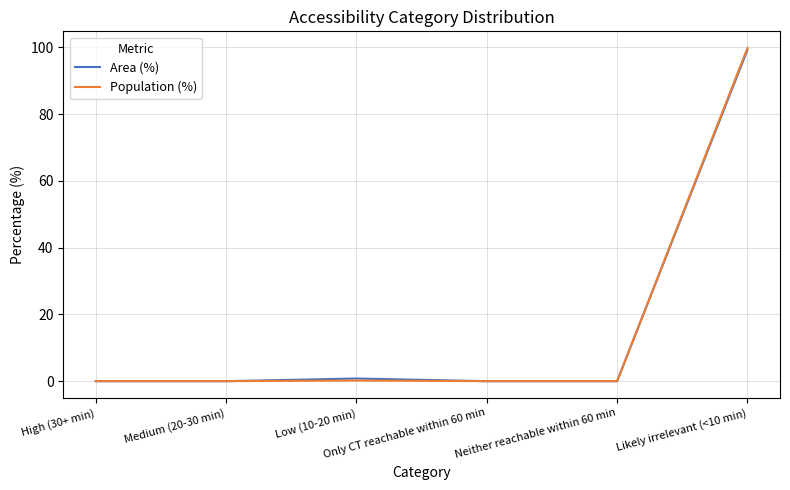

The Area (%) series shows 158.5 at Likely irrelevant (<10 min). True or false?

False